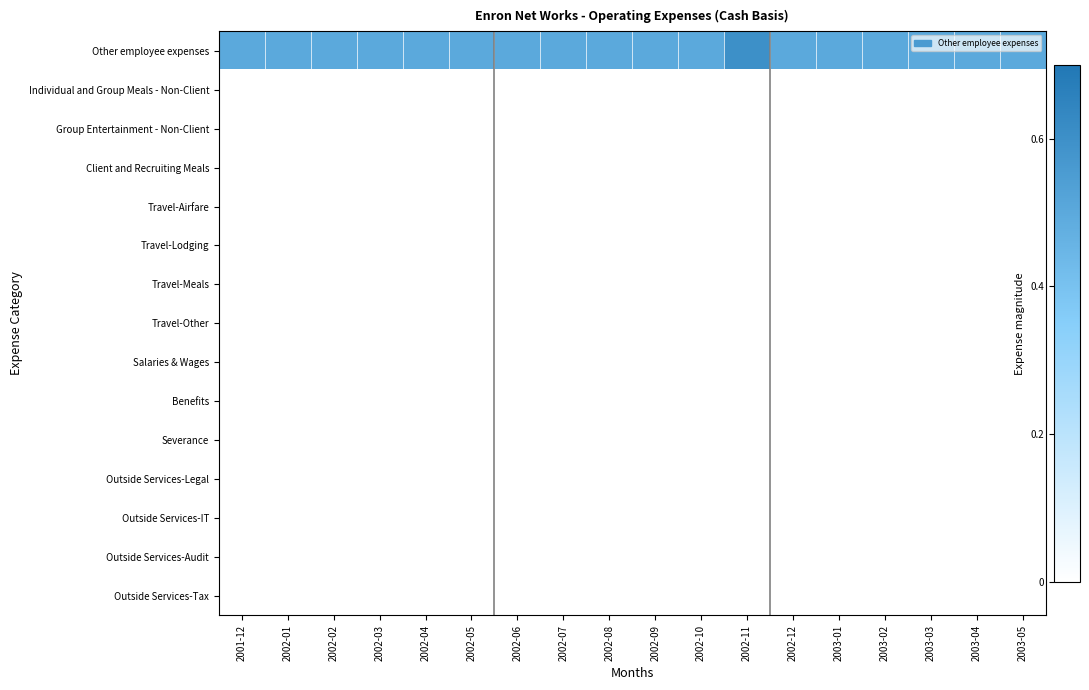

Reading left to right, extract all data points from this chart.

Other employee expenses: 2001-12=0.5	2002-01=0.5	2002-02=0.5	2002-03=0.5	2002-04=0.5	2002-05=0.5	2002-06=0.5	2002-07=0.5	2002-08=0.5	2002-09=0.5	2002-10=0.5	2002-11=0.6	2002-12=0.5	2003-01=0.5	2003-02=0.5	2003-03=0.5	2003-04=0.5	2003-05=0.5
Individual and Group Meals - Non-Client: 2001-12=-0.0	2002-01=-0.0	2002-02=-0.0	2002-03=-0.0	2002-04=-0.0	2002-05=-0.0	2002-06=-0.0	2002-07=-0.0	2002-08=-0.0	2002-09=-0.0	2002-10=-0.0	2002-11=-0.0	2002-12=-0.0	2003-01=-0.0	2003-02=-0.0	2003-03=-0.0	2003-04=-0.0	2003-05=-0.0
Group Entertainment - Non-Client: 2001-12=-0.0	2002-01=-0.0	2002-02=-0.0	2002-03=-0.0	2002-04=-0.0	2002-05=-0.0	2002-06=-0.0	2002-07=-0.0	2002-08=-0.0	2002-09=-0.0	2002-10=-0.0	2002-11=-0.0	2002-12=-0.0	2003-01=-0.0	2003-02=-0.0	2003-03=-0.0	2003-04=-0.0	2003-05=-0.0
Client and Recruiting Meals: 2001-12=-0.0	2002-01=-0.0	2002-02=-0.0	2002-03=-0.0	2002-04=-0.0	2002-05=-0.0	2002-06=-0.0	2002-07=-0.0	2002-08=-0.0	2002-09=-0.0	2002-10=-0.0	2002-11=-0.0	2002-12=-0.0	2003-01=-0.0	2003-02=-0.0	2003-03=-0.0	2003-04=-0.0	2003-05=-0.0
Travel-Airfare: 2001-12=-0.0	2002-01=-0.0	2002-02=-0.0	2002-03=-0.0	2002-04=-0.0	2002-05=-0.0	2002-06=-0.0	2002-07=-0.0	2002-08=-0.0	2002-09=-0.0	2002-10=-0.0	2002-11=-0.0	2002-12=-0.0	2003-01=-0.0	2003-02=-0.0	2003-03=-0.0	2003-04=-0.0	2003-05=-0.0
Travel-Lodging: 2001-12=-0.0	2002-01=-0.0	2002-02=-0.0	2002-03=-0.0	2002-04=-0.0	2002-05=-0.0	2002-06=-0.0	2002-07=-0.0	2002-08=-0.0	2002-09=-0.0	2002-10=-0.0	2002-11=-0.0	2002-12=-0.0	2003-01=-0.0	2003-02=-0.0	2003-03=-0.0	2003-04=-0.0	2003-05=-0.0
Travel-Meals: 2001-12=-0.0	2002-01=-0.0	2002-02=-0.0	2002-03=-0.0	2002-04=-0.0	2002-05=-0.0	2002-06=-0.0	2002-07=-0.0	2002-08=-0.0	2002-09=-0.0	2002-10=-0.0	2002-11=-0.0	2002-12=-0.0	2003-01=-0.0	2003-02=-0.0	2003-03=-0.0	2003-04=-0.0	2003-05=-0.0
Travel-Other: 2001-12=-0.0	2002-01=-0.0	2002-02=-0.0	2002-03=-0.0	2002-04=-0.0	2002-05=-0.0	2002-06=-0.0	2002-07=-0.0	2002-08=-0.0	2002-09=-0.0	2002-10=-0.0	2002-11=-0.0	2002-12=-0.0	2003-01=-0.0	2003-02=-0.0	2003-03=-0.0	2003-04=-0.0	2003-05=-0.0
Salaries & Wages: 2001-12=-0.0	2002-01=-0.0	2002-02=-0.0	2002-03=-0.0	2002-04=-0.0	2002-05=-0.0	2002-06=-0.0	2002-07=-0.0	2002-08=-0.0	2002-09=-0.0	2002-10=-0.0	2002-11=-0.0	2002-12=-0.0	2003-01=-0.0	2003-02=-0.0	2003-03=-0.0	2003-04=-0.0	2003-05=-0.0
Benefits: 2001-12=-0.0	2002-01=-0.0	2002-02=-0.0	2002-03=-0.0	2002-04=-0.0	2002-05=-0.0	2002-06=-0.0	2002-07=-0.0	2002-08=-0.0	2002-09=-0.0	2002-10=-0.0	2002-11=-0.0	2002-12=-0.0	2003-01=-0.0	2003-02=-0.0	2003-03=-0.0	2003-04=-0.0	2003-05=-0.0
Severance: 2001-12=-0.0	2002-01=-0.0	2002-02=-0.0	2002-03=-0.0	2002-04=-0.0	2002-05=-0.0	2002-06=-0.0	2002-07=-0.0	2002-08=-0.0	2002-09=-0.0	2002-10=-0.0	2002-11=-0.0	2002-12=-0.0	2003-01=-0.0	2003-02=-0.0	2003-03=-0.0	2003-04=-0.0	2003-05=-0.0
Outside Services-Legal: 2001-12=-0.0	2002-01=-0.0	2002-02=-0.0	2002-03=-0.0	2002-04=-0.0	2002-05=-0.0	2002-06=-0.0	2002-07=-0.0	2002-08=-0.0	2002-09=-0.0	2002-10=-0.0	2002-11=-0.0	2002-12=-0.0	2003-01=-0.0	2003-02=-0.0	2003-03=-0.0	2003-04=-0.0	2003-05=-0.0
Outside Services-IT: 2001-12=-0.0	2002-01=-0.0	2002-02=-0.0	2002-03=-0.0	2002-04=-0.0	2002-05=-0.0	2002-06=-0.0	2002-07=-0.0	2002-08=-0.0	2002-09=-0.0	2002-10=-0.0	2002-11=-0.0	2002-12=-0.0	2003-01=-0.0	2003-02=-0.0	2003-03=-0.0	2003-04=-0.0	2003-05=-0.0
Outside Services-Audit: 2001-12=-0.0	2002-01=-0.0	2002-02=-0.0	2002-03=-0.0	2002-04=-0.0	2002-05=-0.0	2002-06=-0.0	2002-07=-0.0	2002-08=-0.0	2002-09=-0.0	2002-10=-0.0	2002-11=-0.0	2002-12=-0.0	2003-01=-0.0	2003-02=-0.0	2003-03=-0.0	2003-04=-0.0	2003-05=-0.0
Outside Services-Tax: 2001-12=-0.0	2002-01=-0.0	2002-02=-0.0	2002-03=-0.0	2002-04=-0.0	2002-05=-0.0	2002-06=-0.0	2002-07=-0.0	2002-08=-0.0	2002-09=-0.0	2002-10=-0.0	2002-11=-0.0	2002-12=-0.0	2003-01=-0.0	2003-02=-0.0	2003-03=-0.0	2003-04=-0.0	2003-05=-0.0